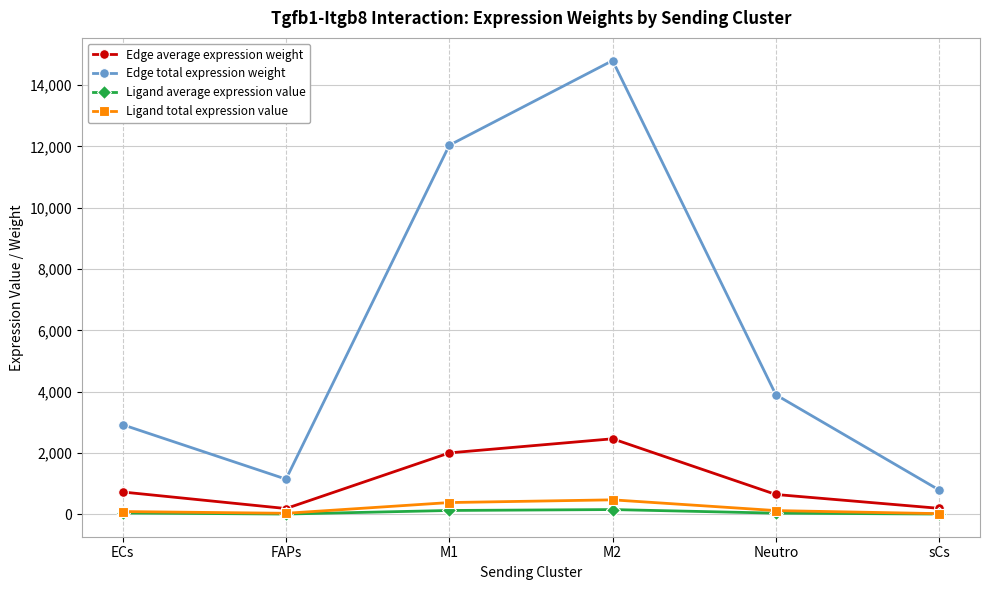

Rank the series by their maximum value, from highest to lowest.

Edge total expression weight, Edge average expression weight, Ligand total expression value, Ligand average expression value